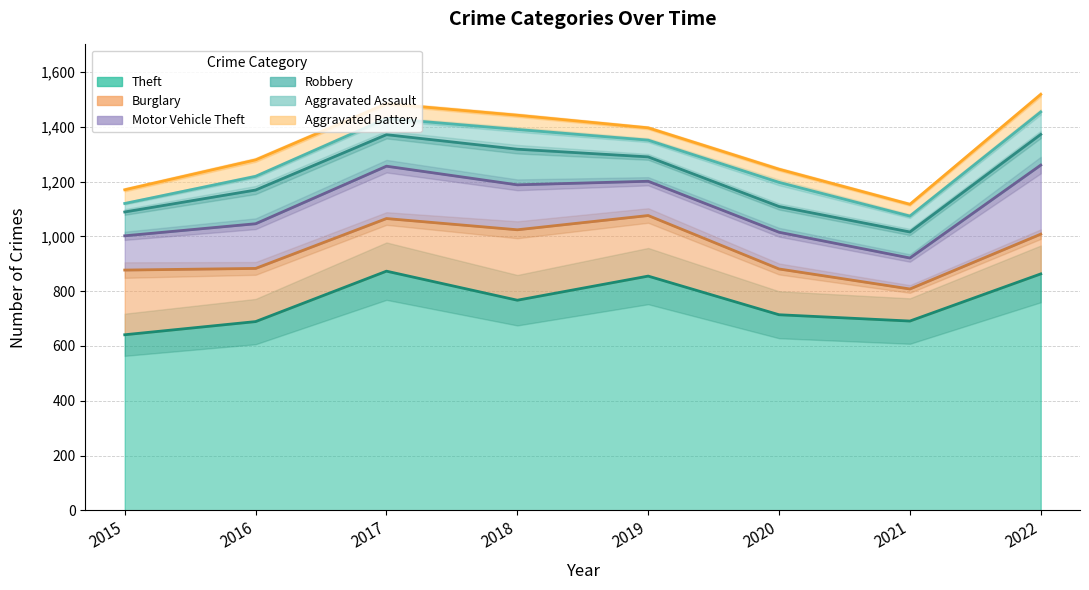

Which category has the lowest value across all series?

2015